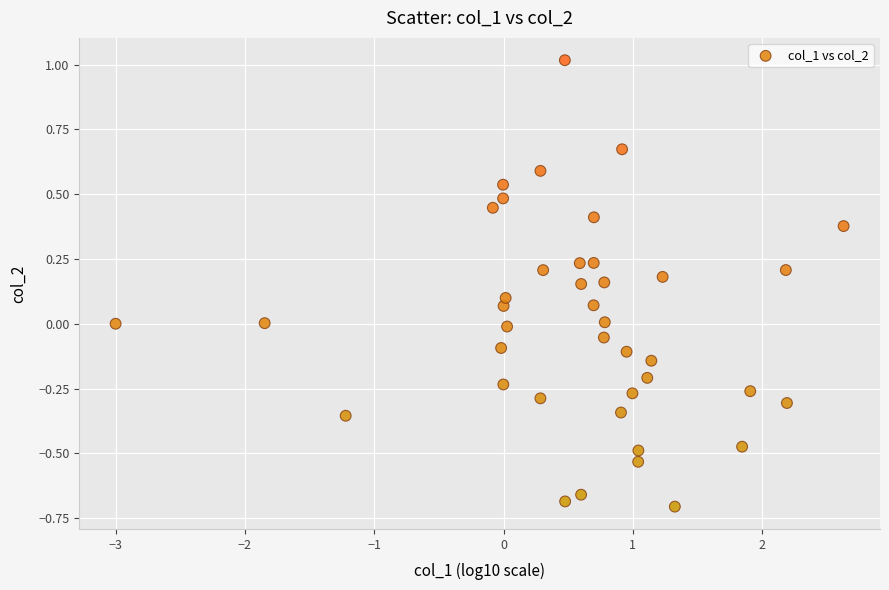

What is the range of X values (max minus min)?

5.6